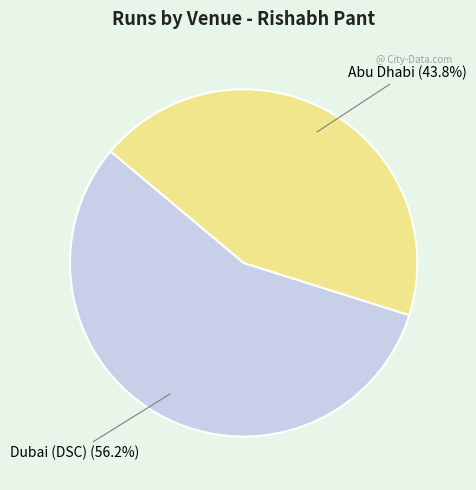

What is the largest slice in the pie chart?

Dubai (DSC)